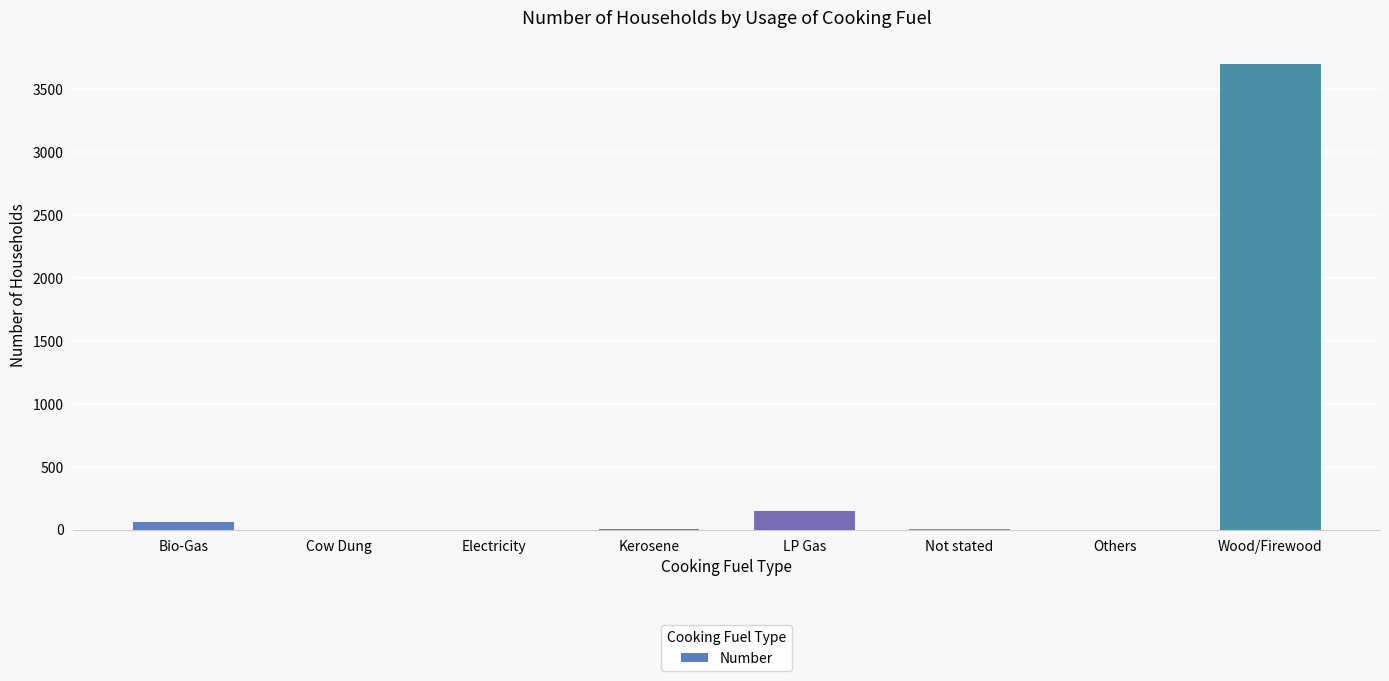

Is it true that the value at Kerosene is 6?

True